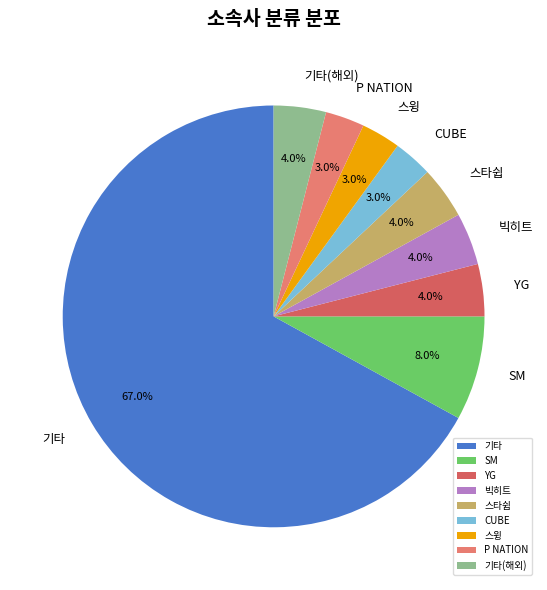

To the nearest percent, what is the difference between the 빅히트 and CUBE slice percentages?

1%